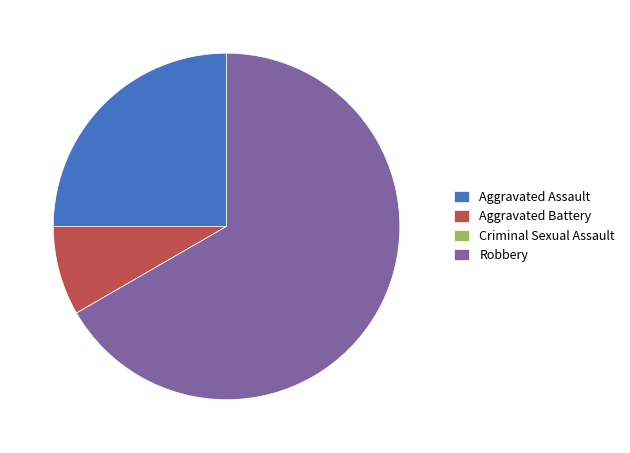

Combined, do Aggravated Battery and Robbery account for over 50%?

Yes